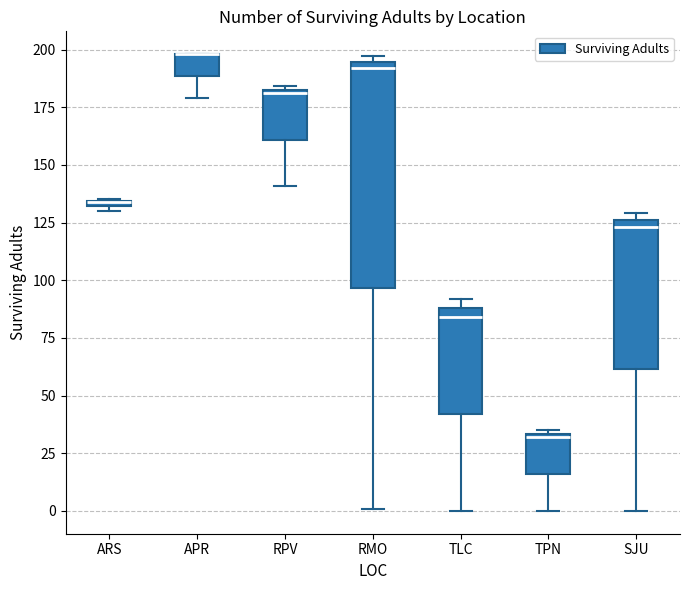

Comparing the boxes themselves (not the whiskers), which one is the tallest?

RMO